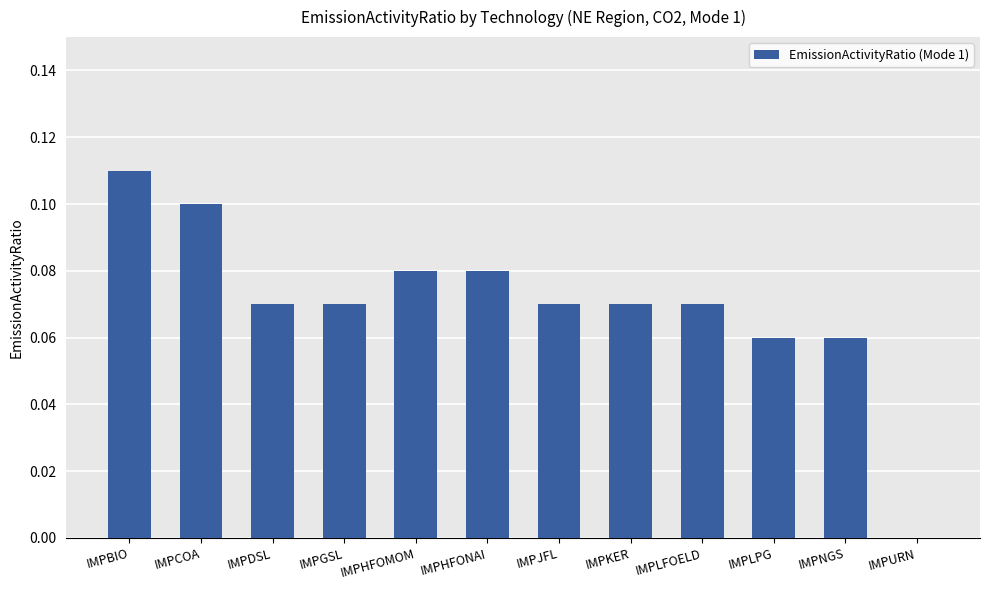

At which label is the value closest to 0?

IMPURN